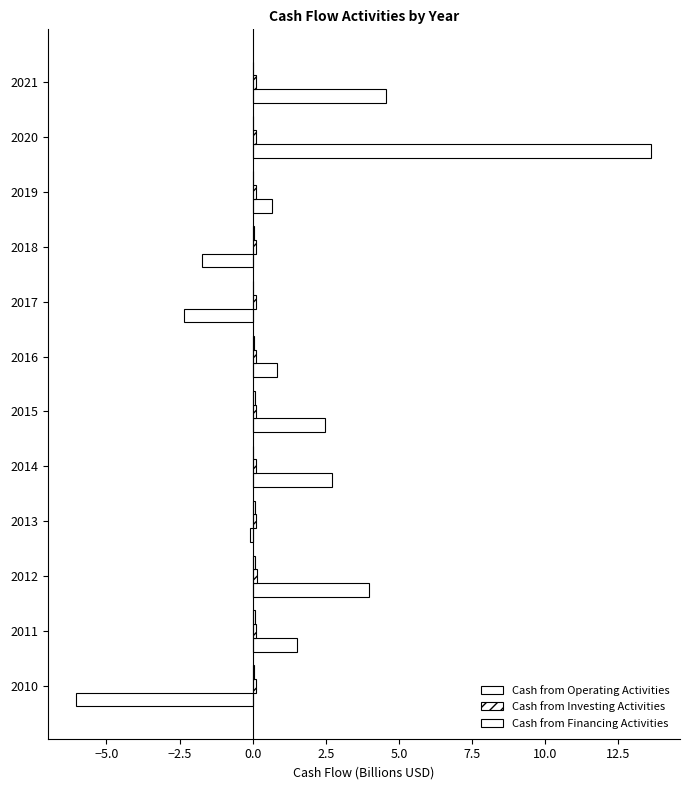

What is the maximum value shown in the chart?

13.6